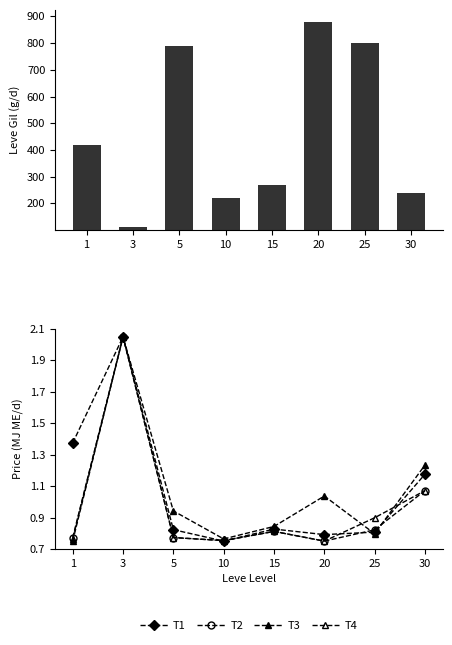

Which series has the largest range (max minus min)?

Leve Gil